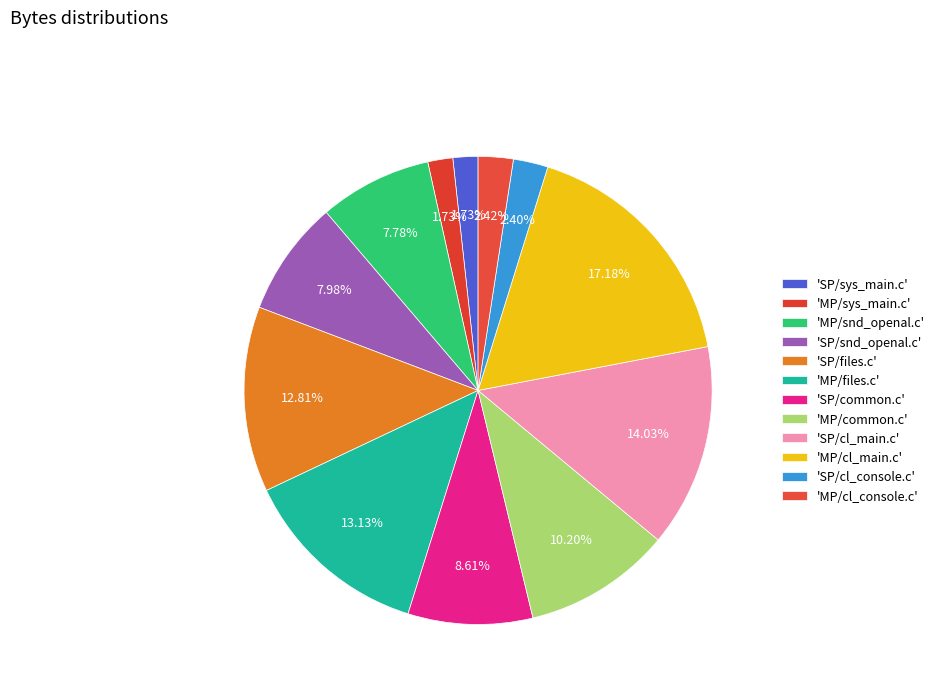

Which slice is the smallest?

MP/sys_main.c